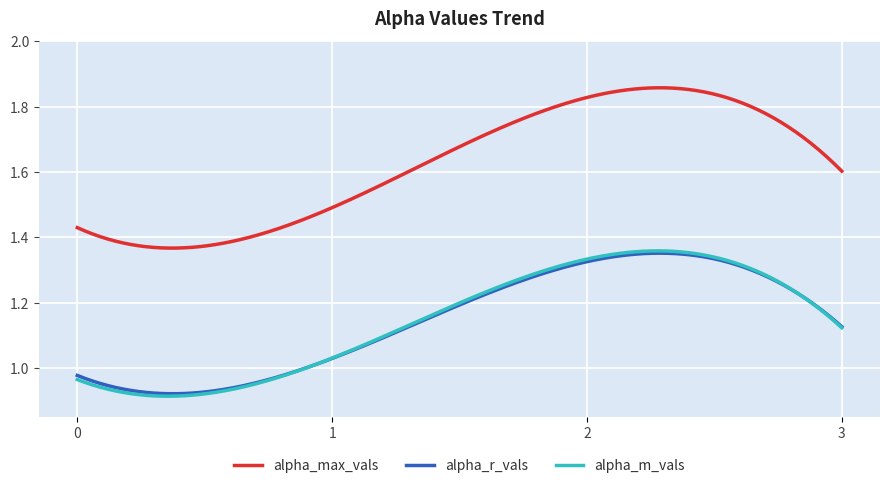

What are all the series names shown in the legend?

alpha_max_vals, alpha_r_vals, alpha_m_vals